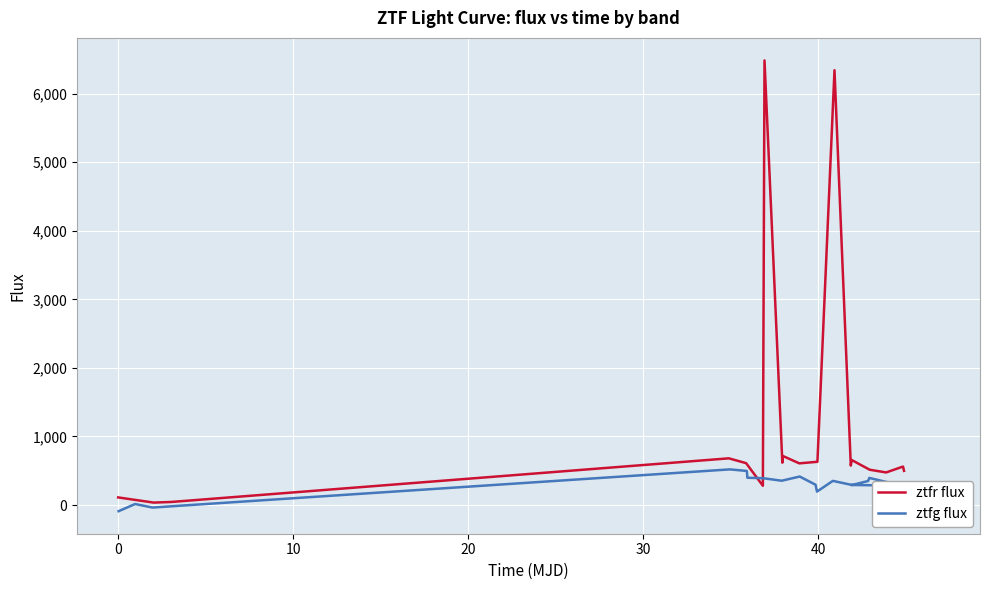

Which series has the largest total across all categories?

ztfr flux